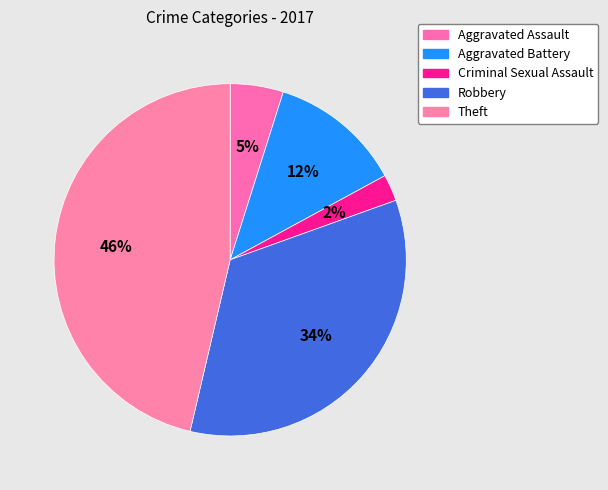

True or false: Criminal Sexual Assault accounts for 12% of the total.

False